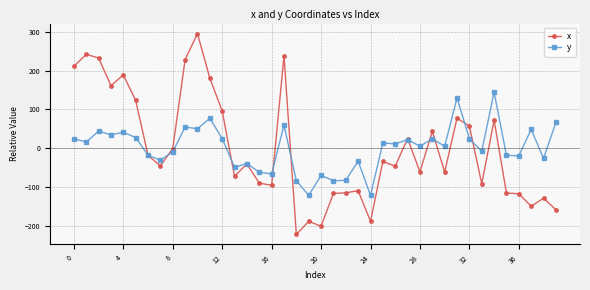

Rank the series by their maximum value, from lowest to highest.

y, x